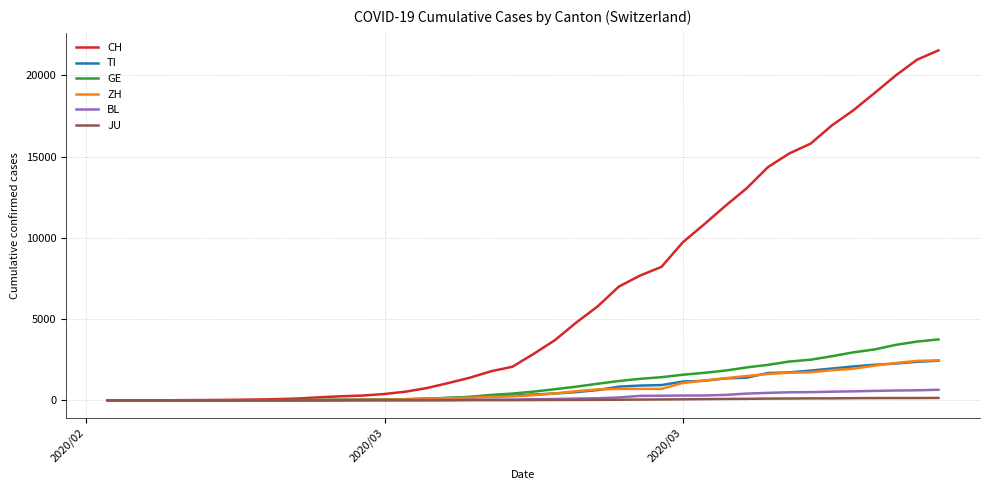

Which series has the largest total across all categories?

CH